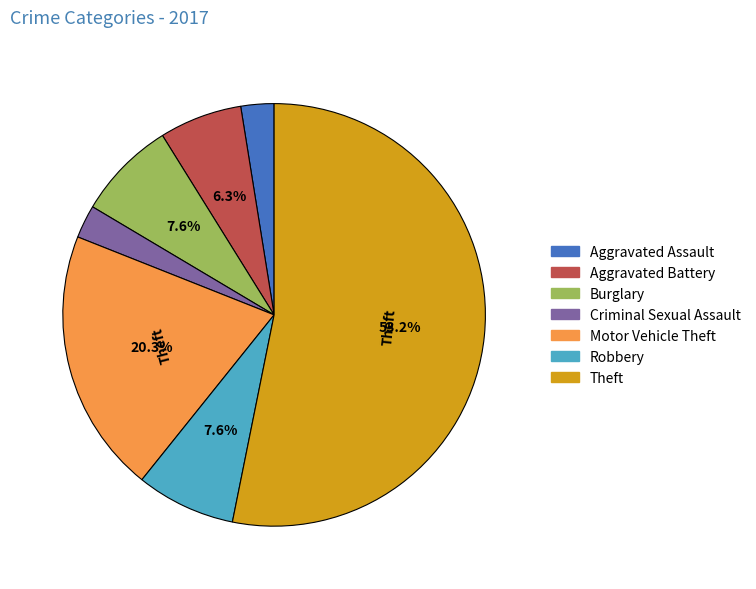

Which category accounts for the majority?

Theft